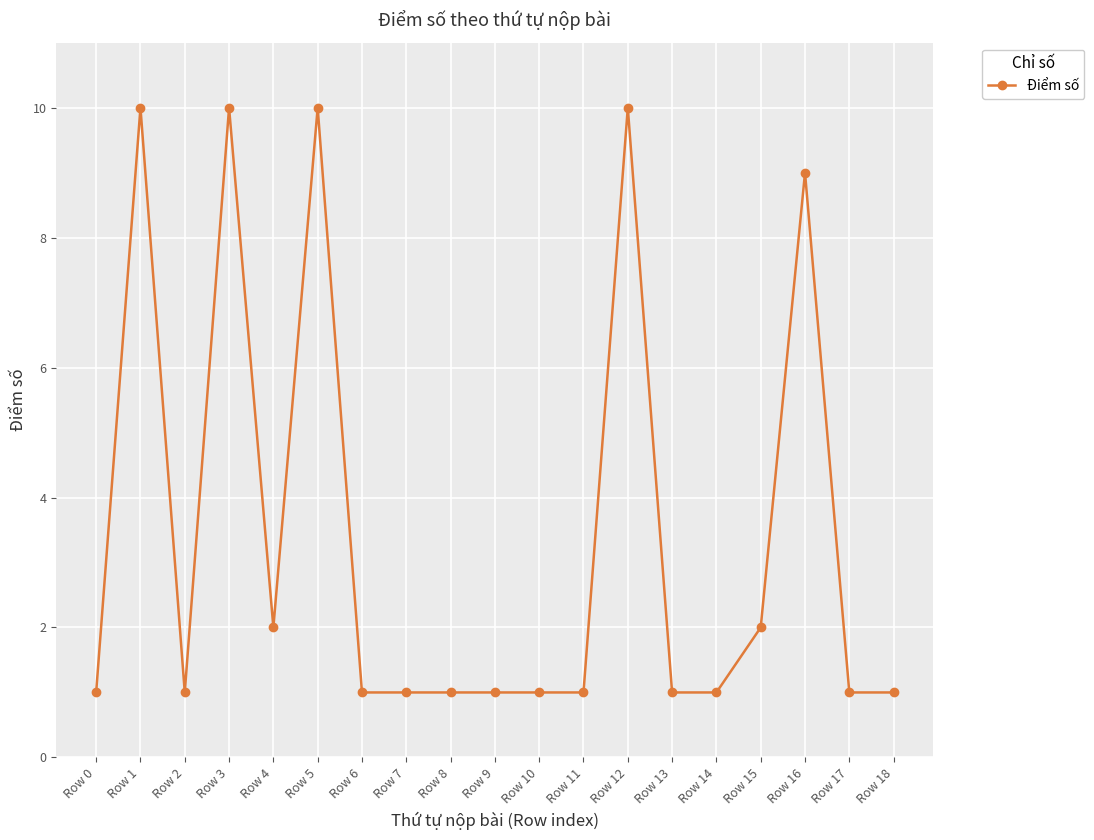

How many categories are shown in the chart?

19